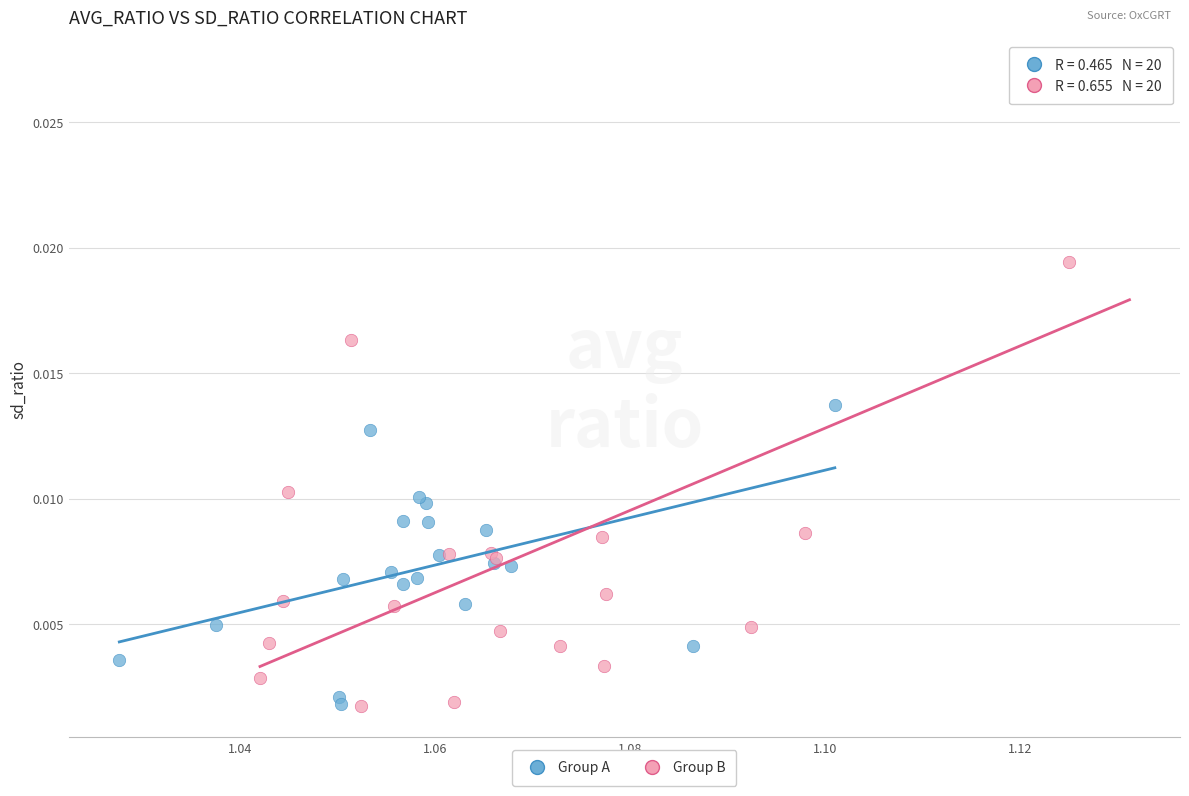

Which series contains the highest Y value?

Group B